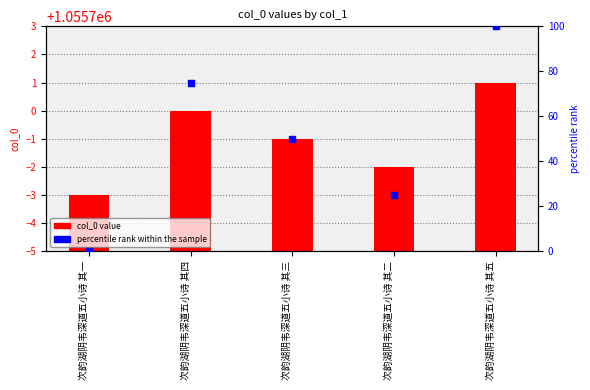

Which series has the largest total across all categories?

col_0 value